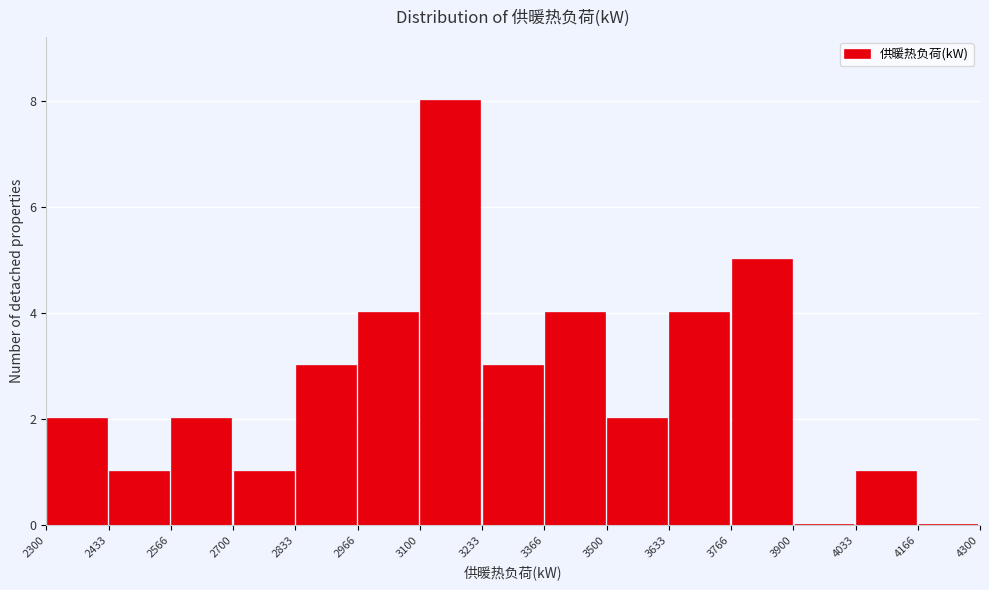

Over which range of the x-axis is the bar tallest?

3100 to 3233